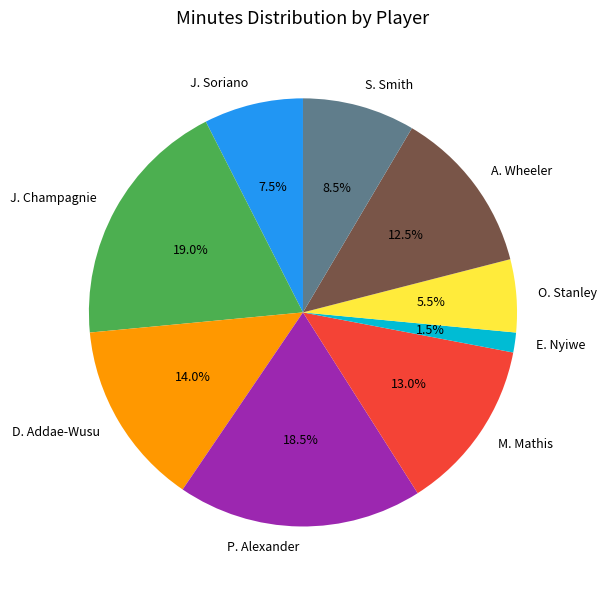

True or false: M. Mathis accounts for 23% of the total.

False